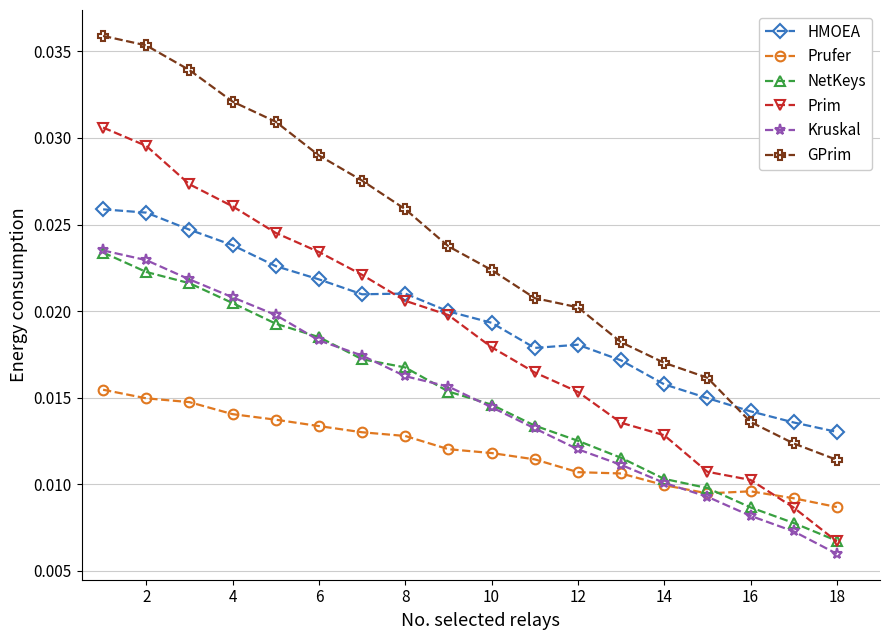

Which series has the largest range (max minus min)?

GPrim